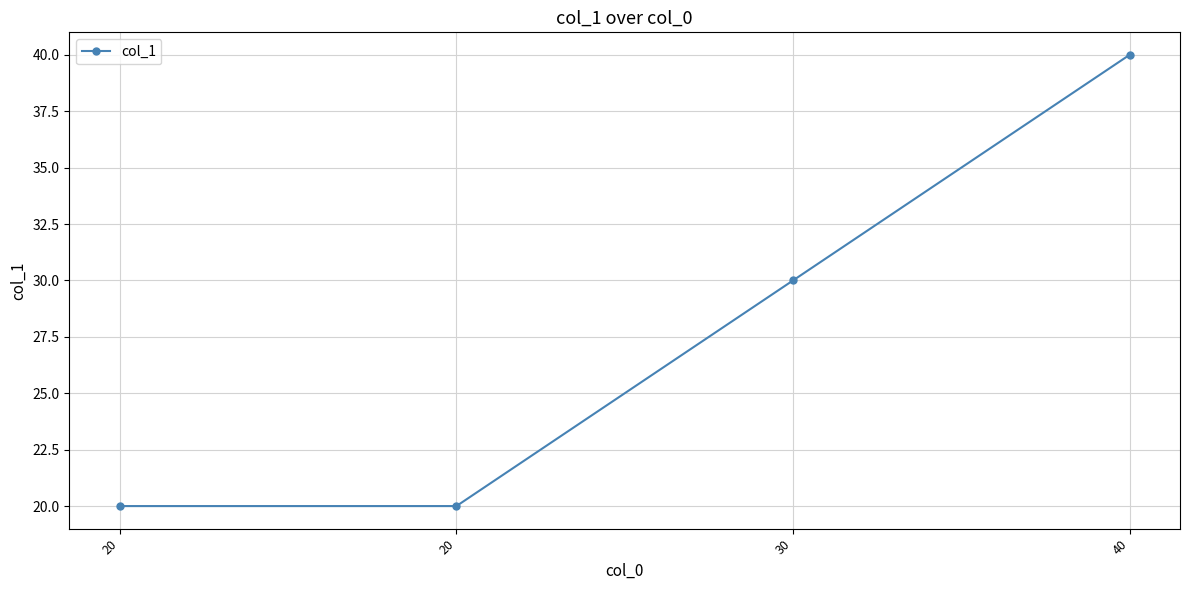

What is the sum of the values at 30 and 20?

50